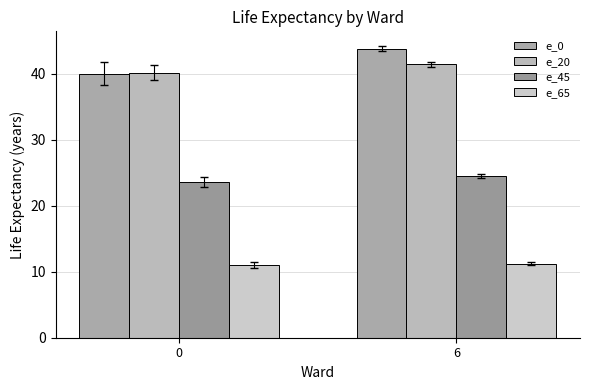

What is the difference between the maximum and minimum values in the e_0 series?

3.8